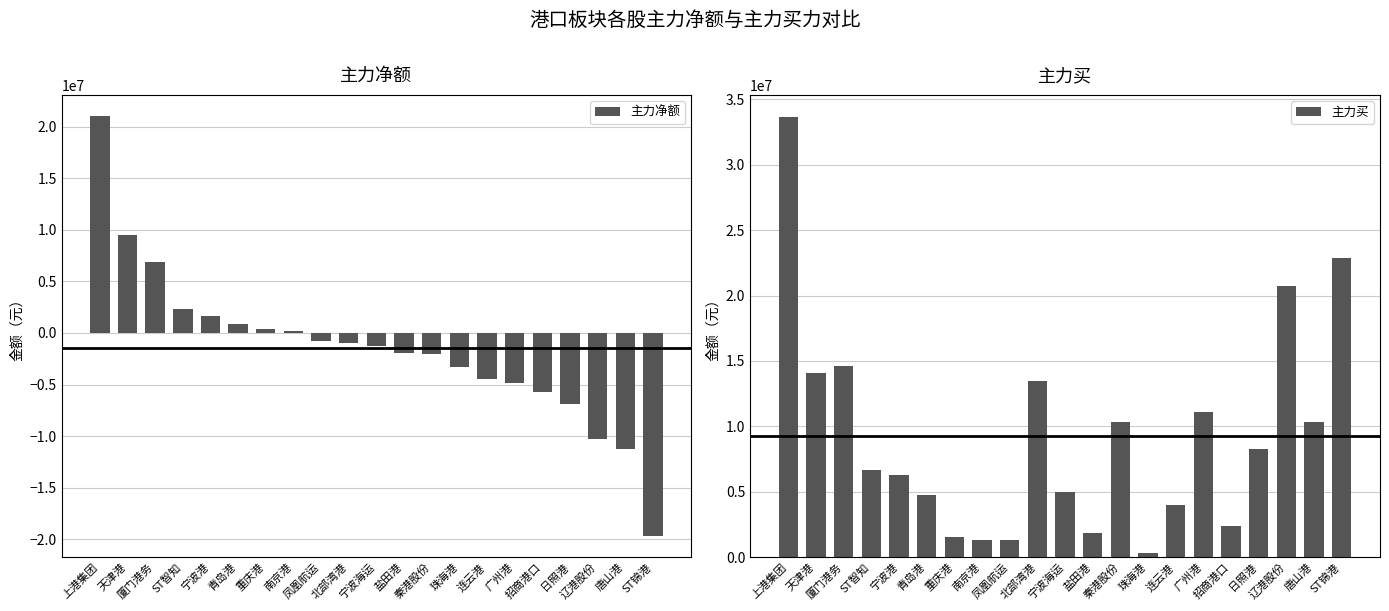

At which label does 主力买 reach its minimum?

珠海港